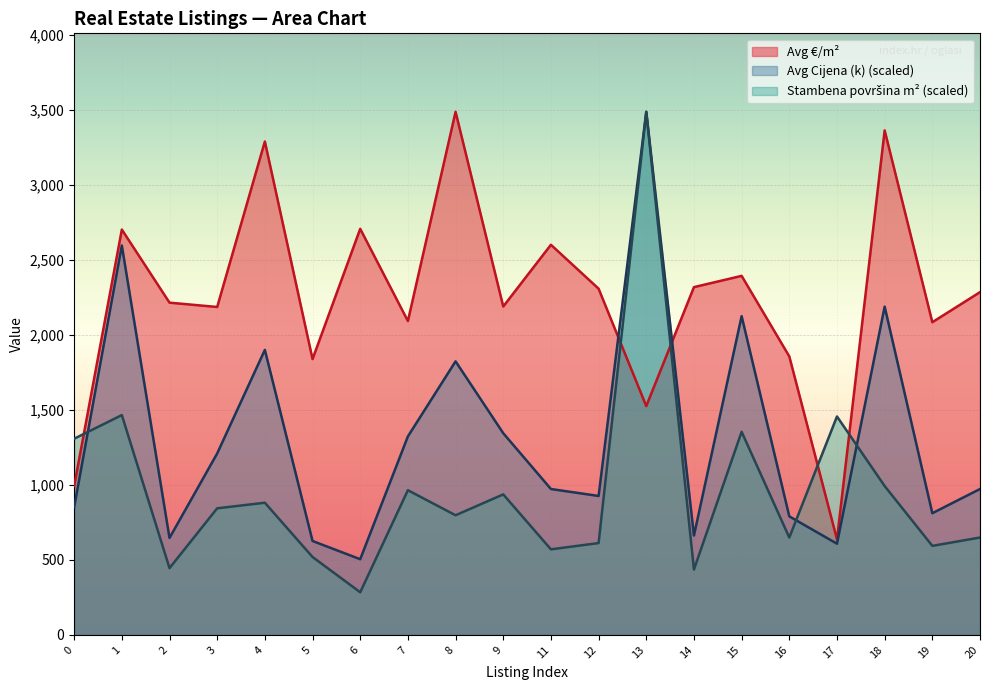

At which category does Avg Cijena (k) reach its first local valley?

2